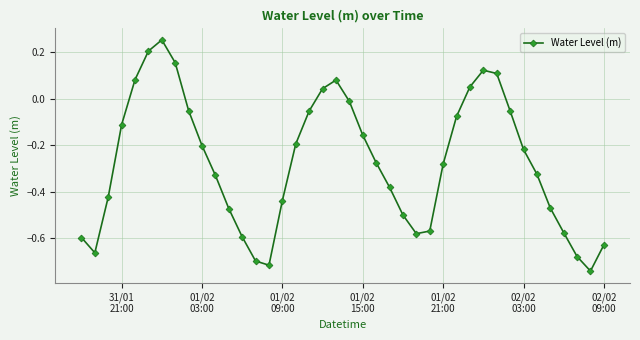

Is this an area chart (filled region under the line)?

No